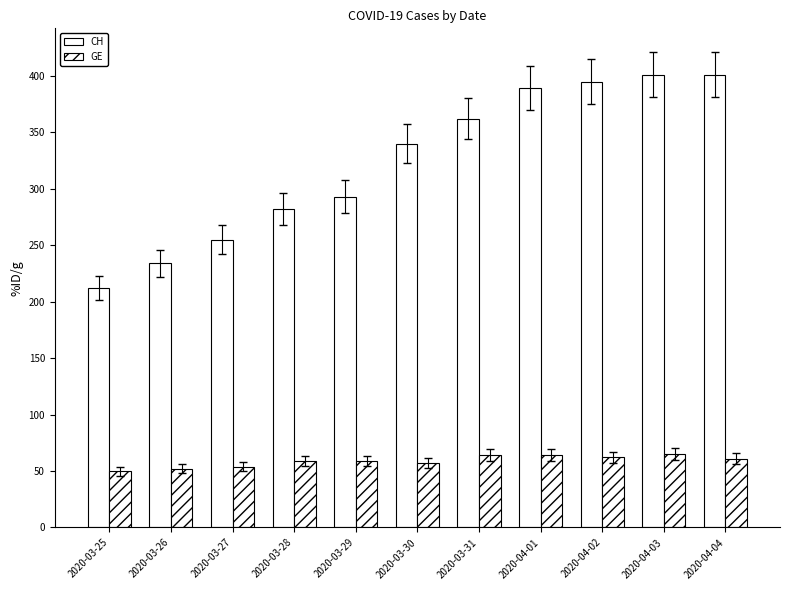

Which series has the largest range (max minus min)?

CH